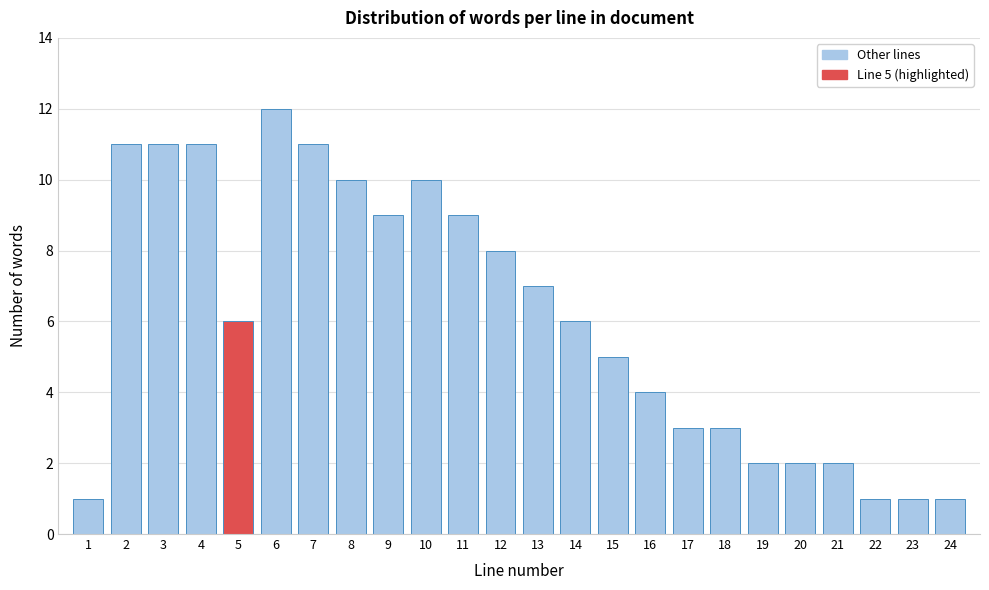

Reading right to left, what are all the values shown in this chart?

24=1	23=1	22=1	21=2	20=2	19=2	18=3	17=3	16=4	15=5	14=6	13=7	12=8	11=9	10=10	9=9	8=10	7=11	6=12	5=6	4=11	3=11	2=11	1=1